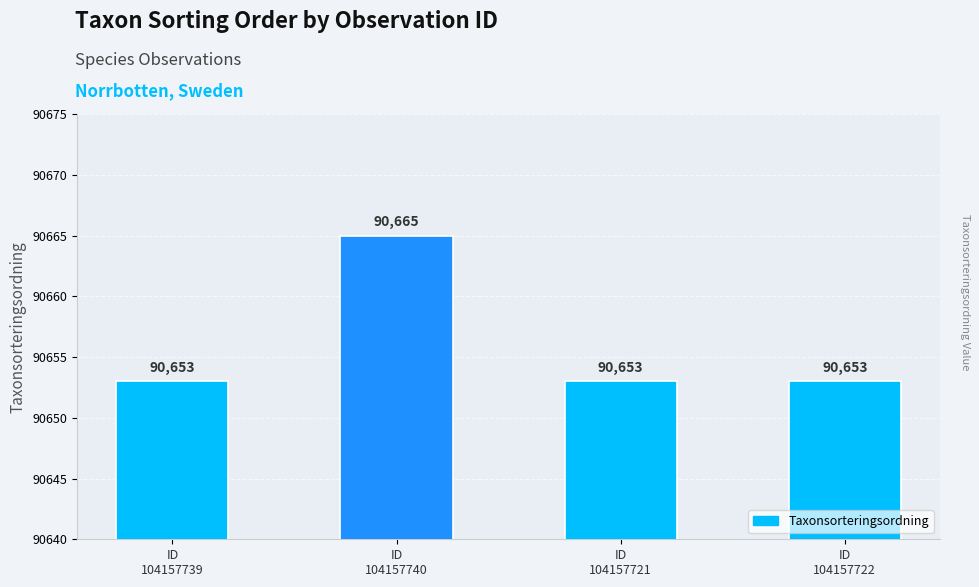

Does the chart contain any negative values?

No